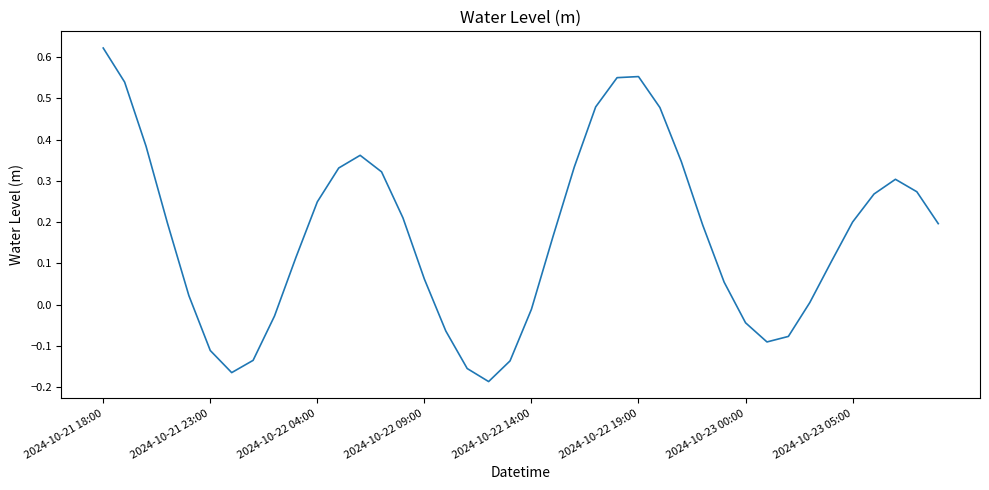

What is the difference between the maximum and minimum values?

0.8